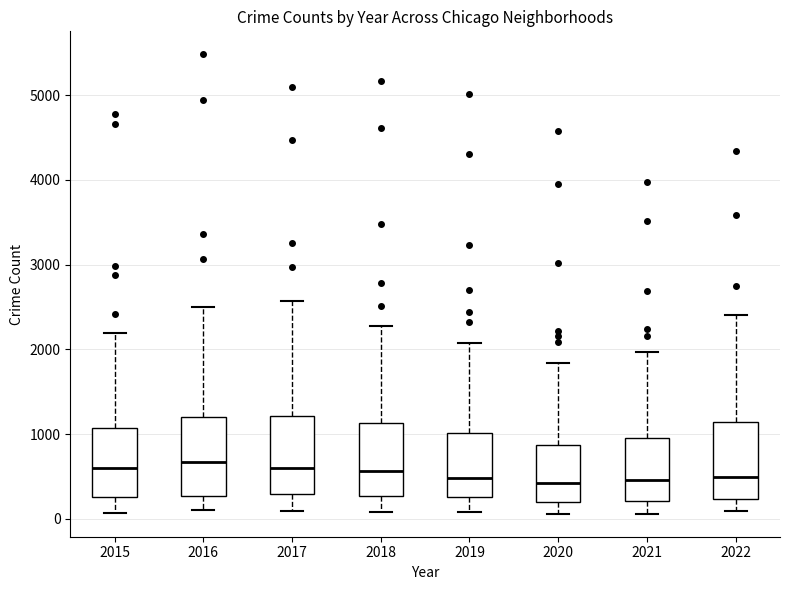

Reading left to right, read every box against the y-axis: the position of its median line, the range the box covers, and the ends of its whiskers. The values are not printed on the chart, so give them approximately, as read against the axis.

2015: median 600, box 300 to 1100, whiskers 100 to 2200
2016: median 700, box 300 to 1200, whiskers 100 to 2500
2017: median 600, box 300 to 1200, whiskers 100 to 2600
2018: median 600, box 300 to 1100, whiskers 100 to 2300
2019: median 500, box 300 to 1000, whiskers 100 to 2100
2020: median 400, box 200 to 900, whiskers 100 to 1800
2021: median 500, box 200 to 1000, whiskers 100 to 2000
2022: median 500, box 200 to 1100, whiskers 100 to 2400